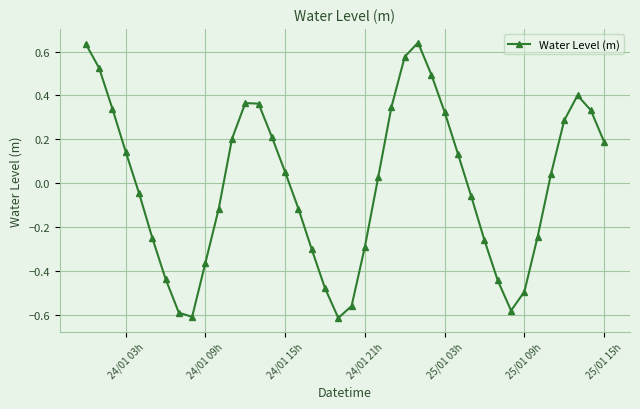

How many data points are less than 0?

19